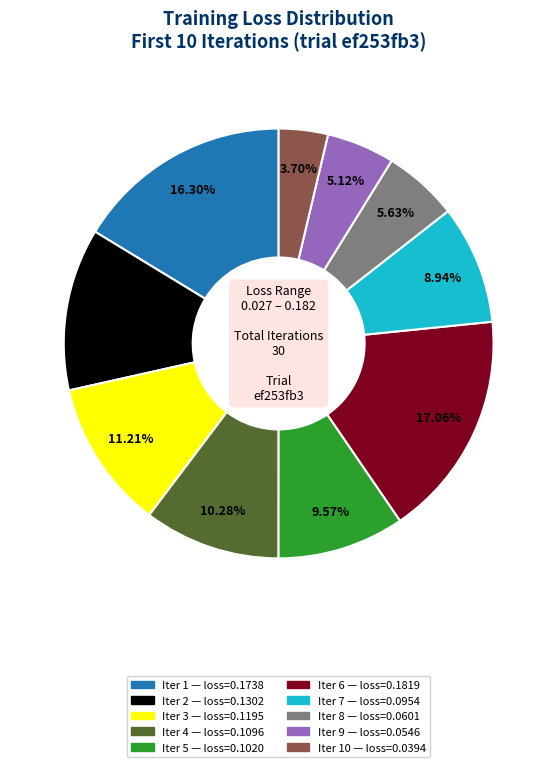

To the nearest percent, what is the difference between the largest and smallest slice percentages?

13%